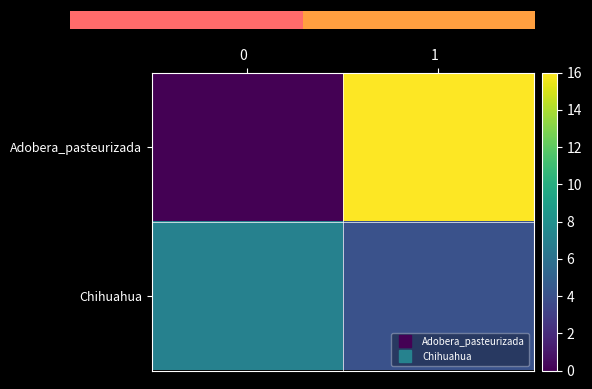

Which series has the largest range (max minus min)?

Adobera_pasteurizada